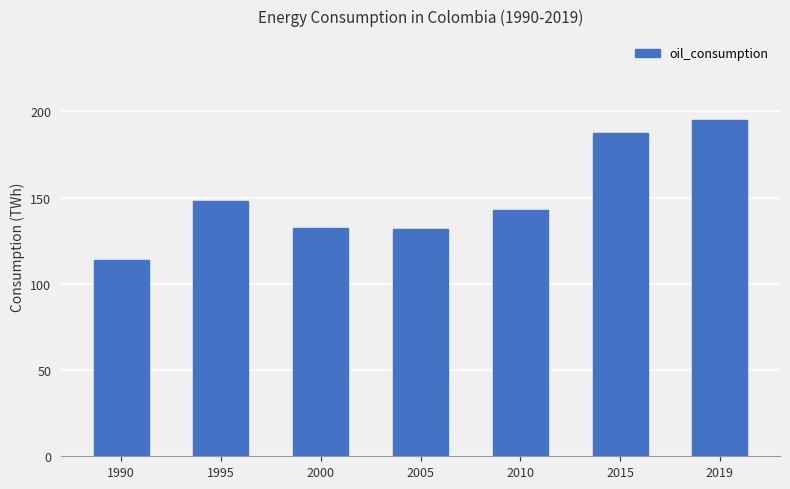

Which category has the highest value across all series?

2019